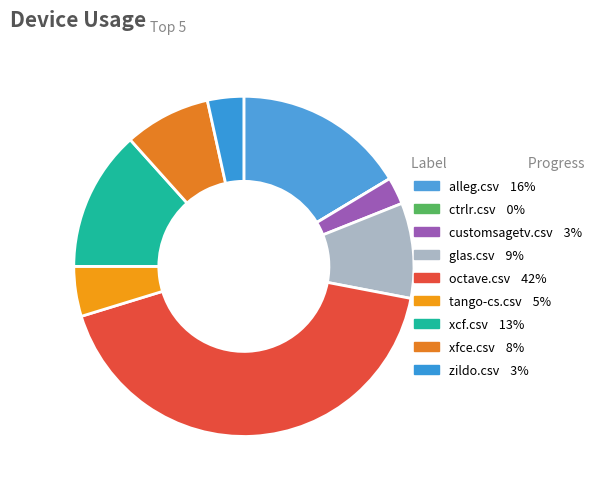

True or false: zildo.csv accounts for 3% of the total.

True